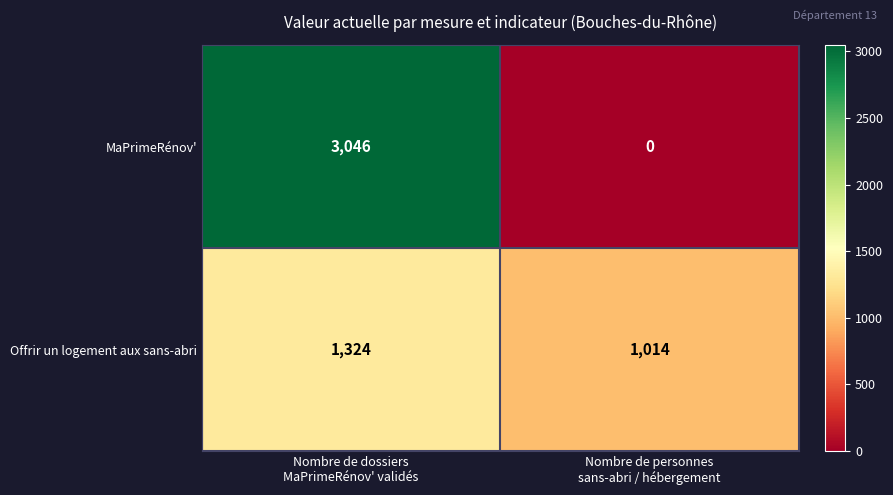

Reading left to right, transcribe all the data shown in this chart.

MaPrimeRénov': 3046	0
Offrir un logement aux sans-abri: 1324	1014